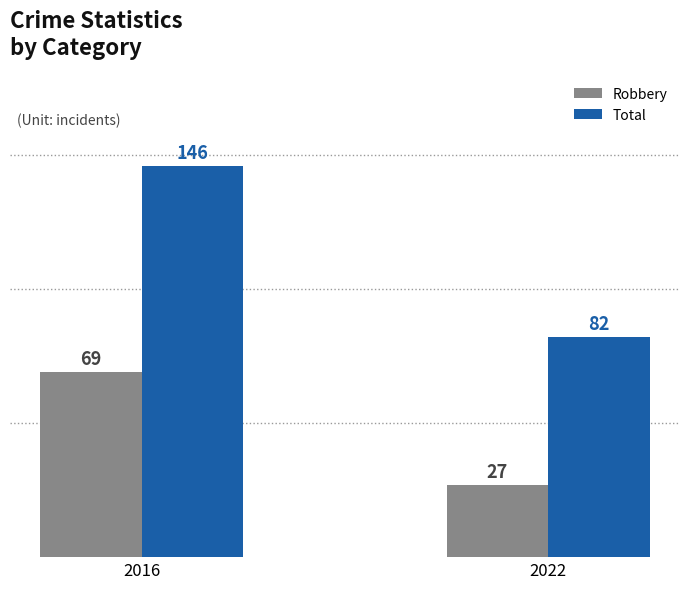

At which category does the chart reach its minimum across all series?

2022